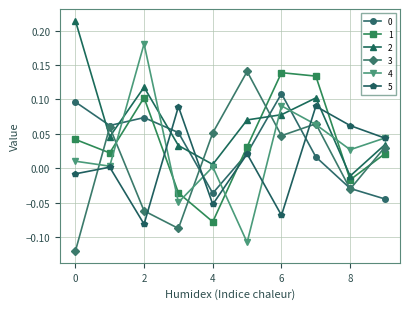

What is the sum of all 2 values?

0.7